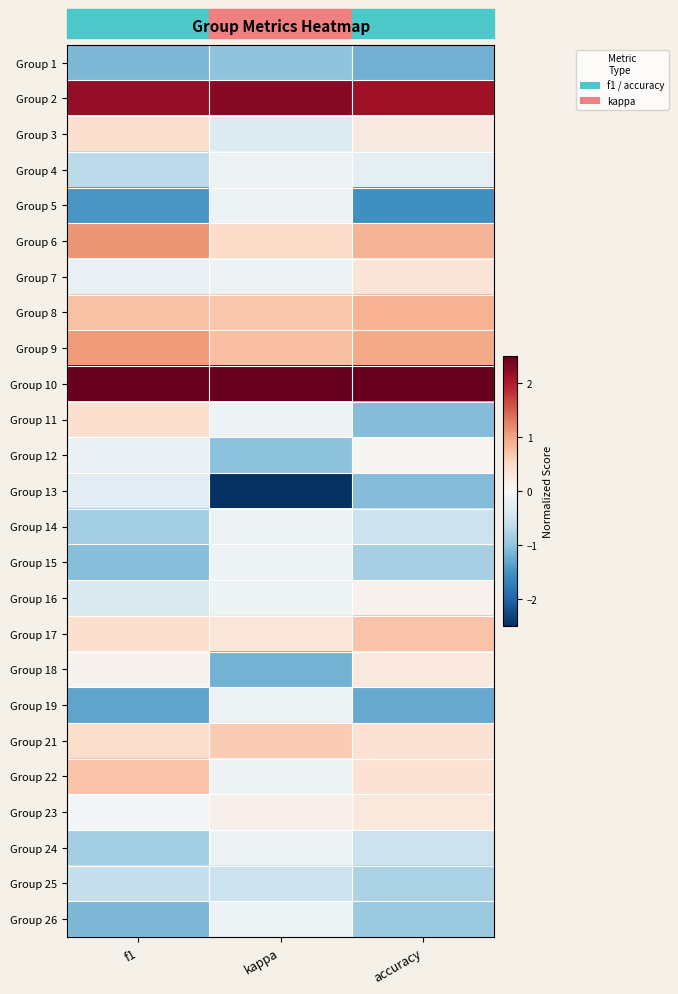

Rank the series by their maximum value, from lowest to highest.

Group 1, Group 25, Group 13, Group 4, Group 5, Group 14, Group 15, Group 19, Group 24, Group 26, Group 12, Group 16, Group 18, Group 23, Group 7, Group 3, Group 11, Group 21, Group 22, Group 17, Group 8, Group 9, Group 6, Group 2, Group 10